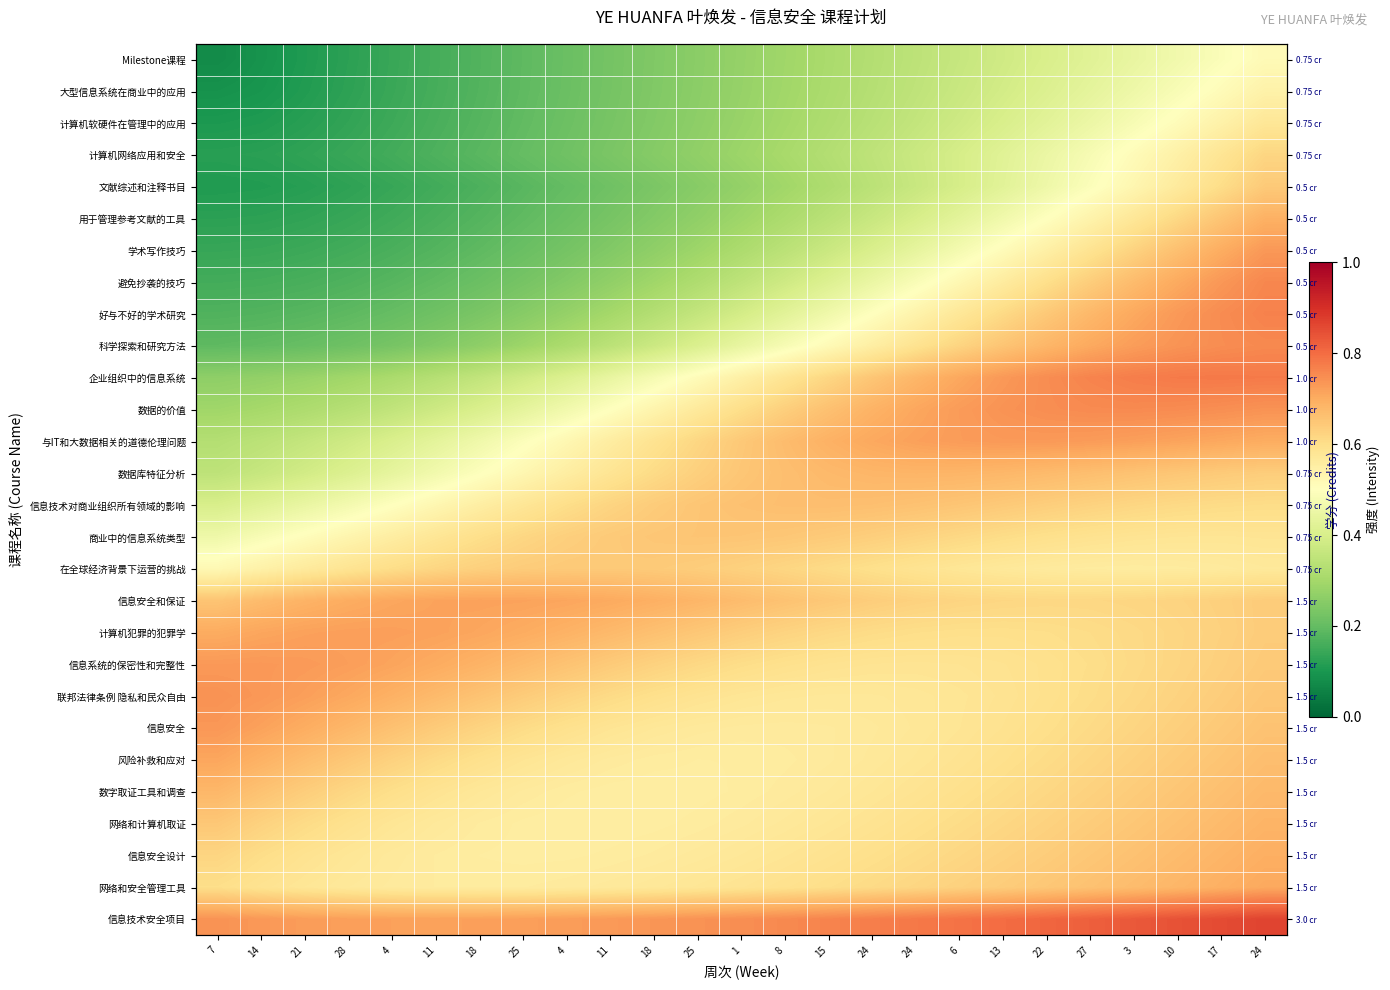

The 网络和安全管理工具 series shows 1.1 at 3. True or false?

False